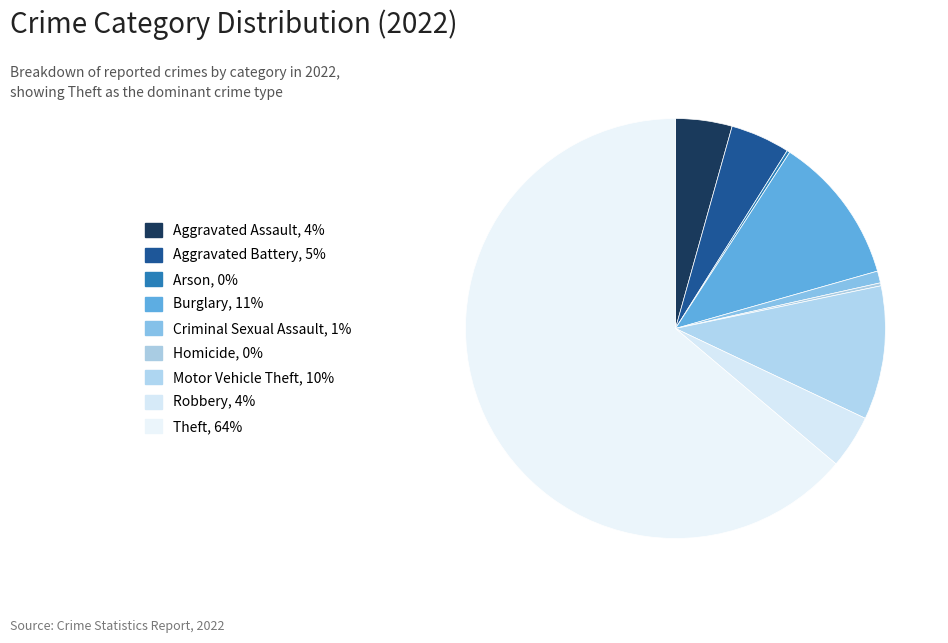

What percentage is the Aggravated Assault slice, to the nearest percent?

4%